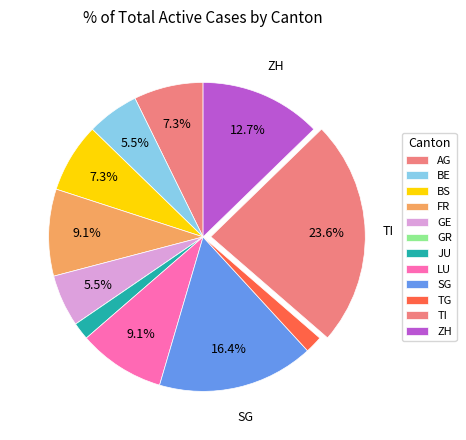

Count the number of slices in the pie.

12